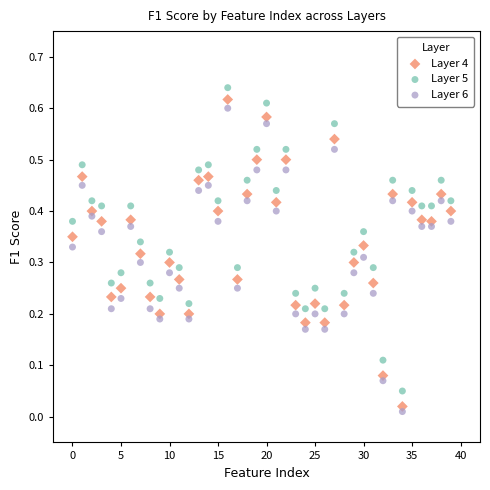

Which series has the largest Y range (max minus min)?

Layer 4